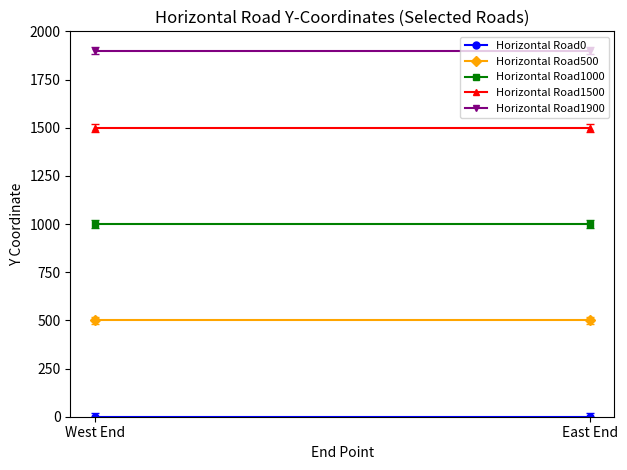

What is the minimum value for Horizontal Road500?

500